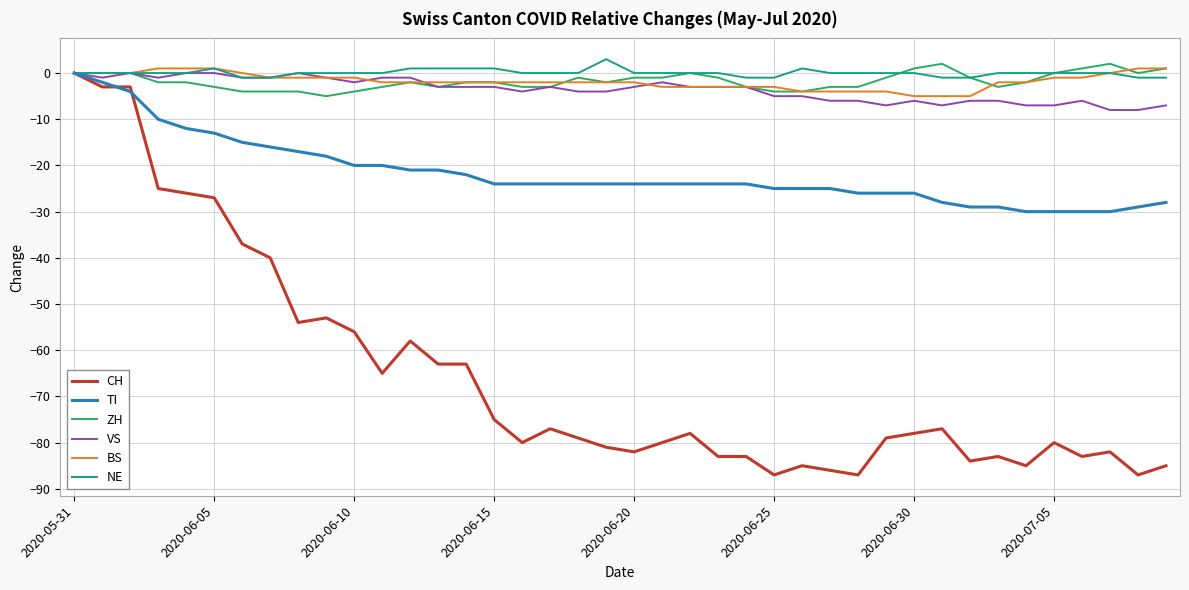

What is the minimum value for CH?

-87